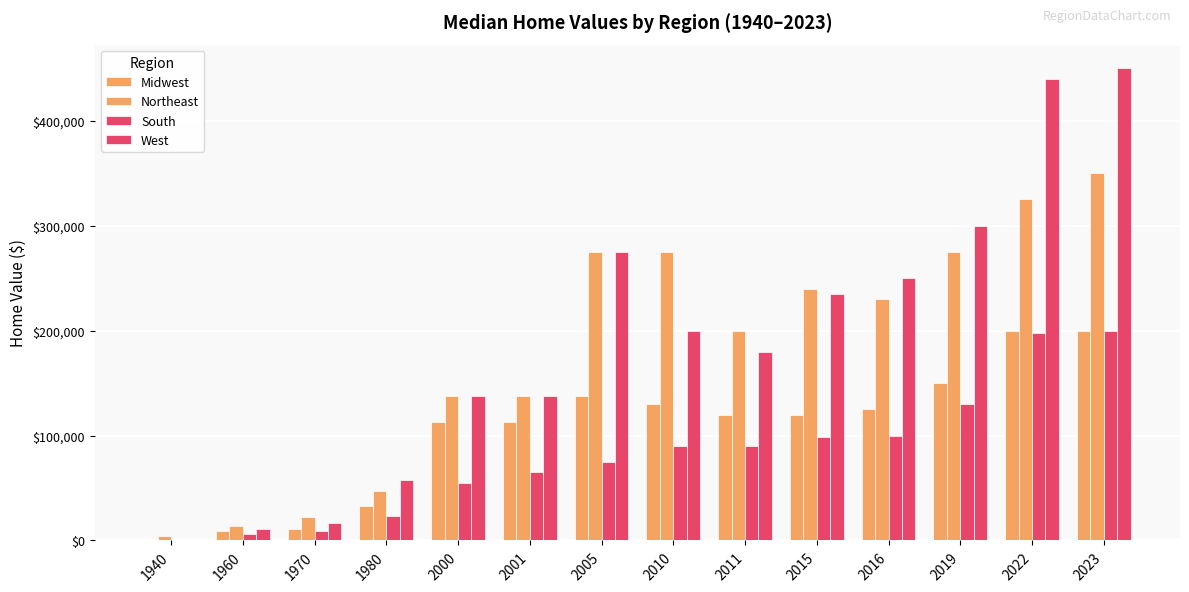

Is the value of Midwest at 2016 greater than the value of Northeast at 2000?

No